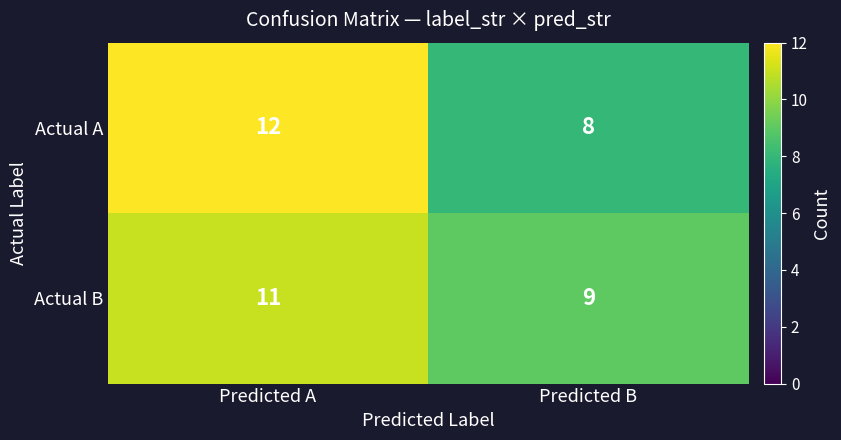

At how many categories does at least one series exceed 11?

1